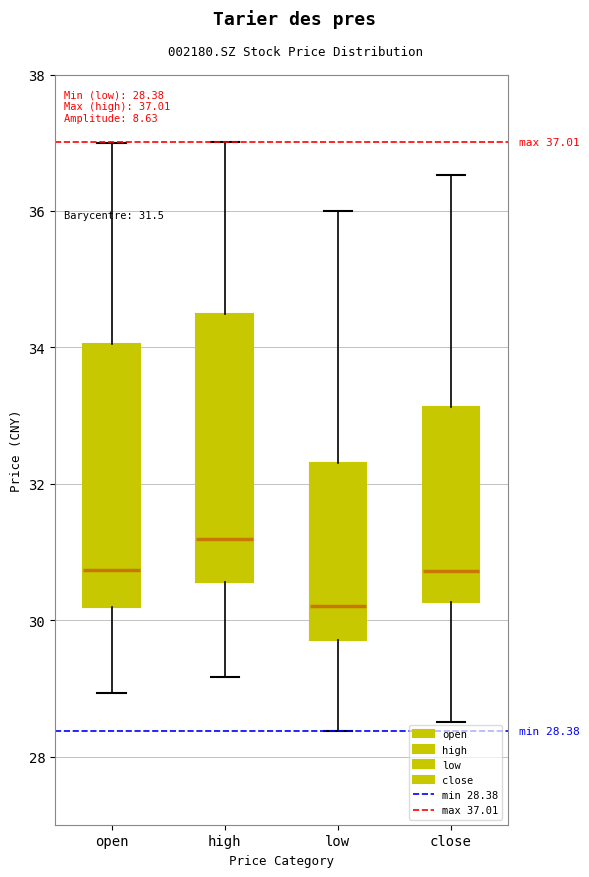

Which box's median line is the lowest?

low